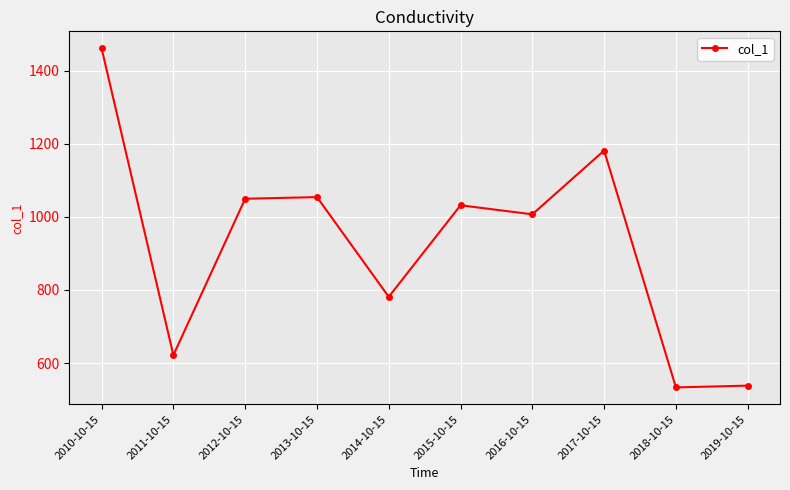

Approximately how many times larger is the value at 2011-10-15 compared to 2013-10-15?

0.6